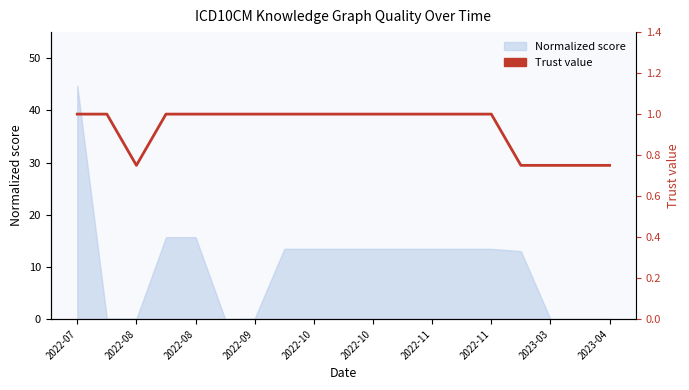

Does the chart have visible grid lines?

No